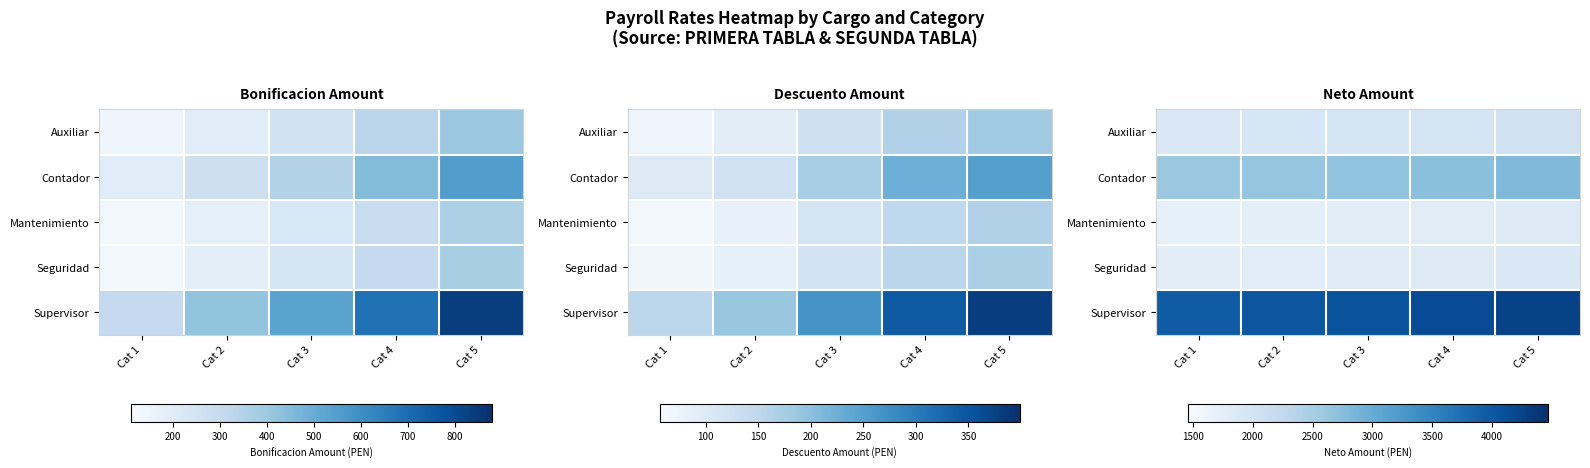

List the labels in order of Auxiliar value, largest first.

Cat 5, Cat 4, Cat 3, Cat 2, Cat 1